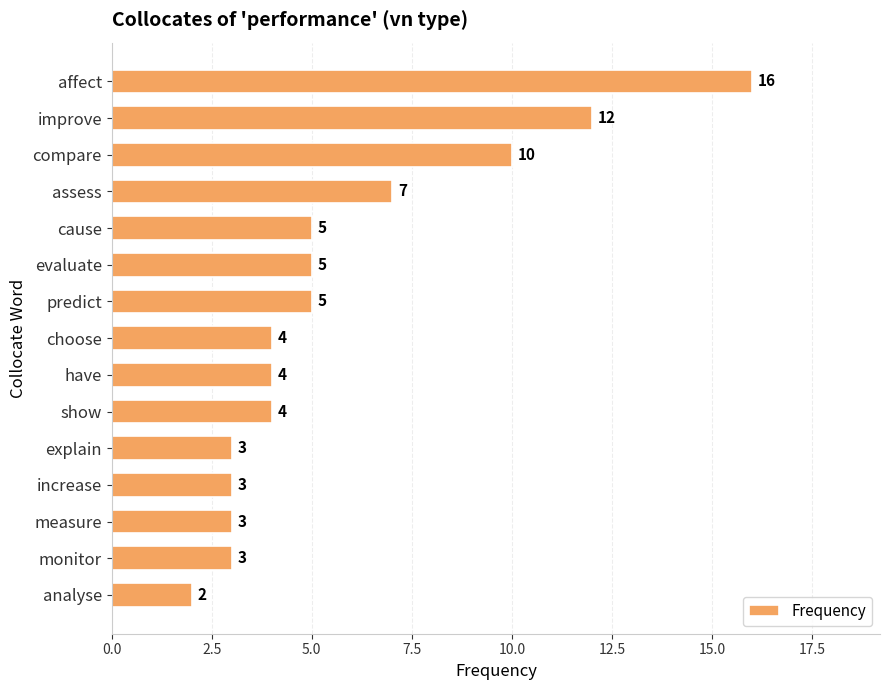

What is the change in value from assess to increase?

-4